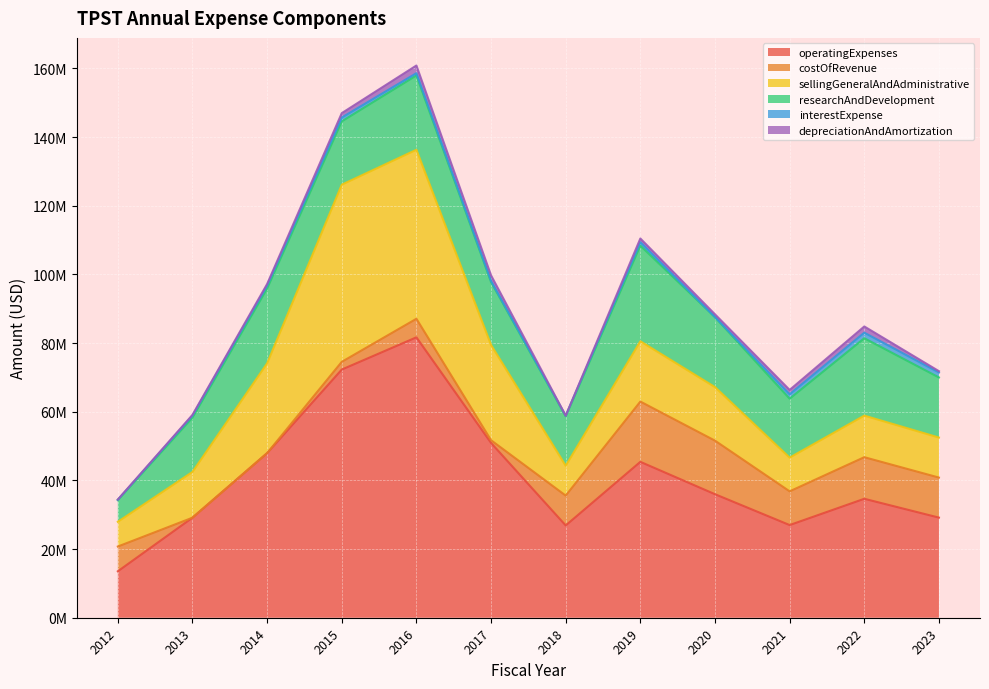

Between 2019 and 2014, which is larger?

2014